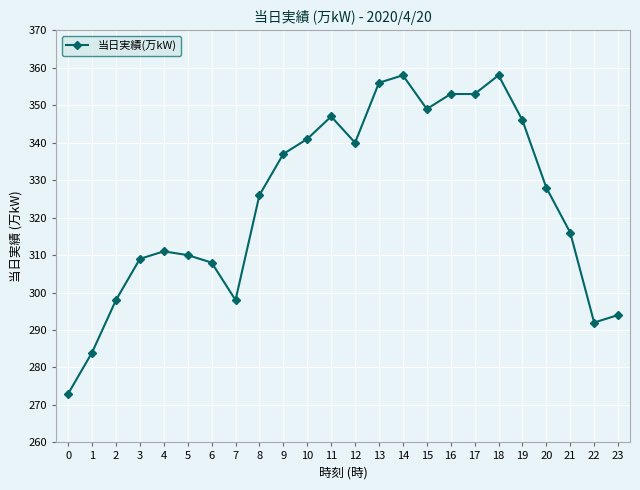

What is the maximum value shown in the chart?

358